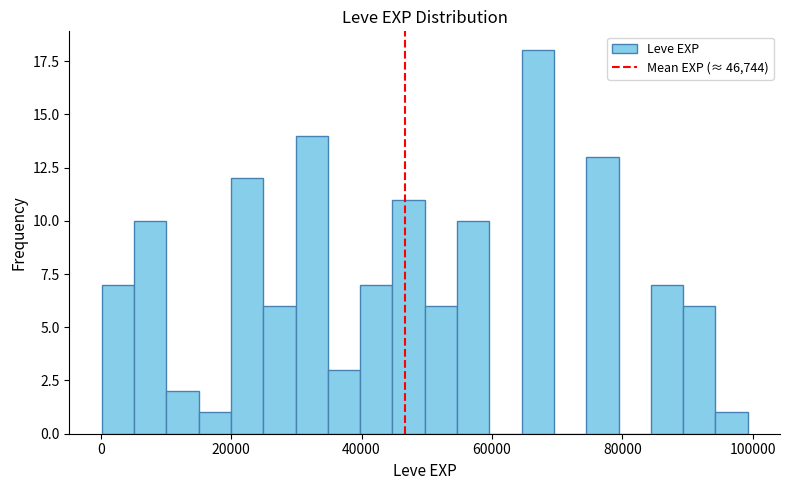

Around what value on the x-axis is the tallest bar? Give the approximate position of its centre, as read against the axis.

68000